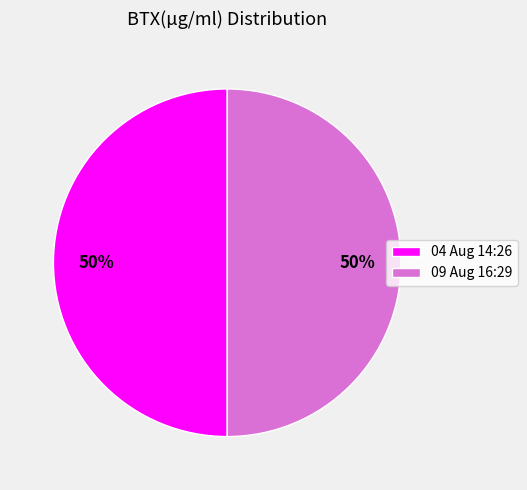

To the nearest percent, what percentage of the pie is 09 Aug 16:29?

50%